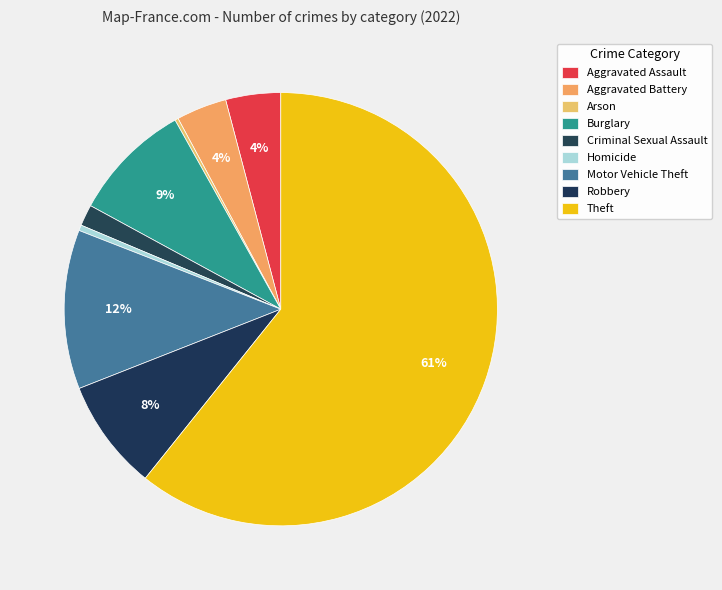

What percentage is NOT represented by Motor Vehicle Theft?

88.1%